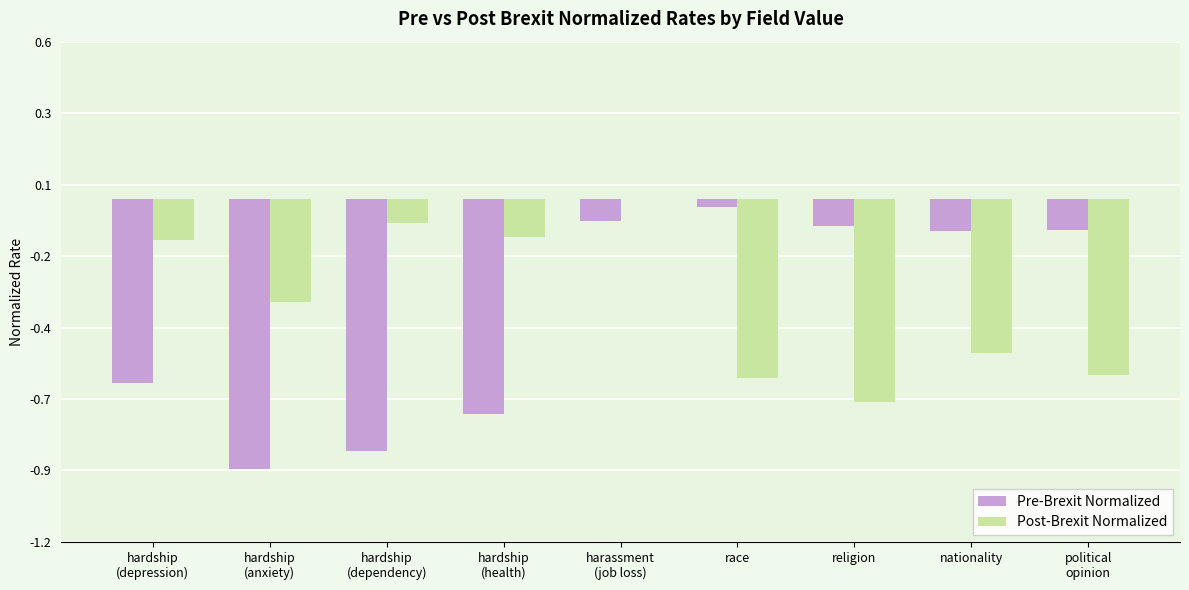

Does the chart contain stacked bars?

No